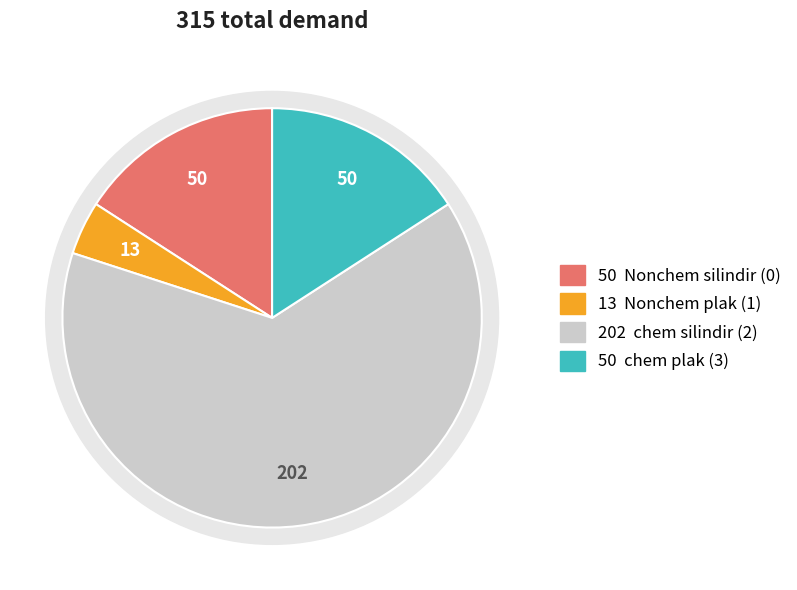

Count the number of slices in the pie.

4